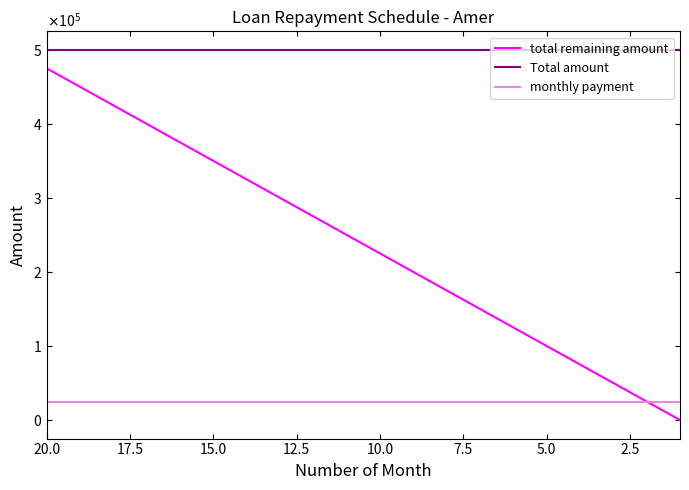

What is the average value of the monthly payment series?

25000